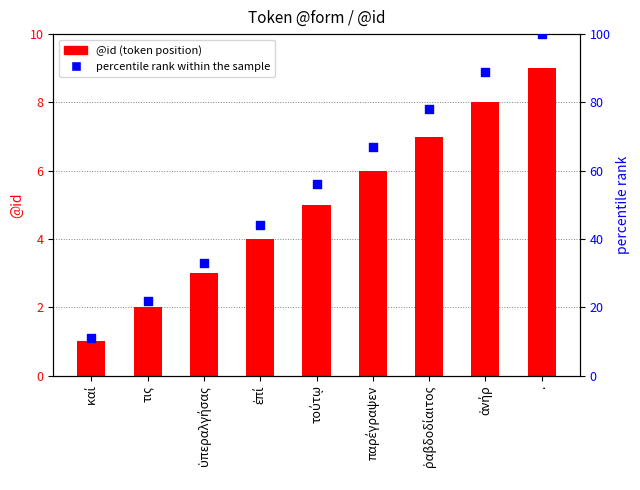

Which series contains the lowest Y value?

@id